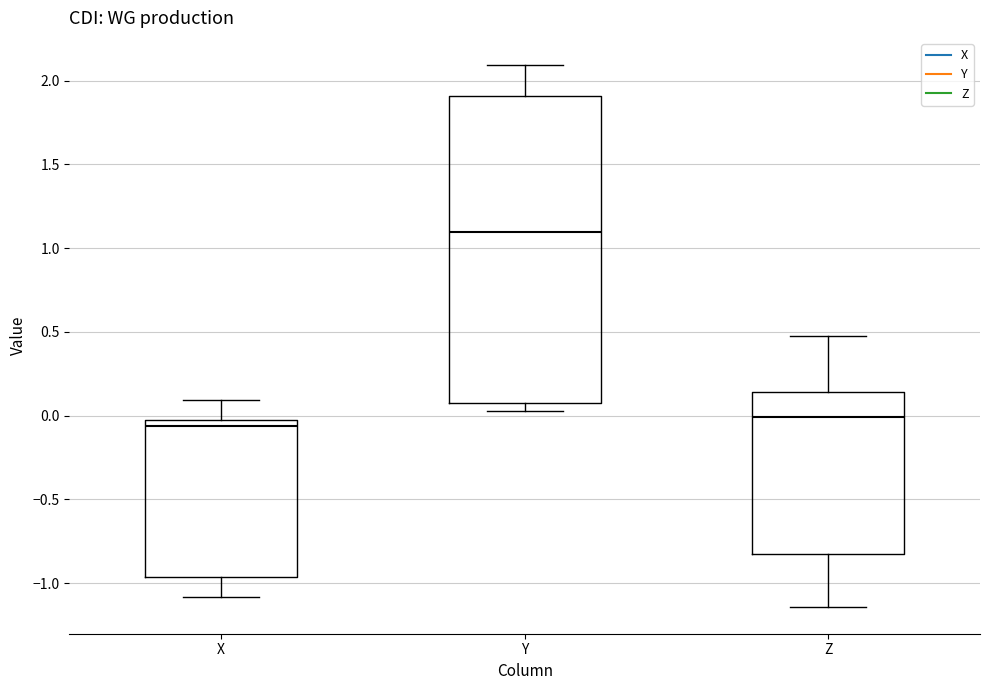

Where does the median line of the box for Z sit on the y-axis? The values are not printed on the chart, so give them approximately, as read against the axis.

0.00